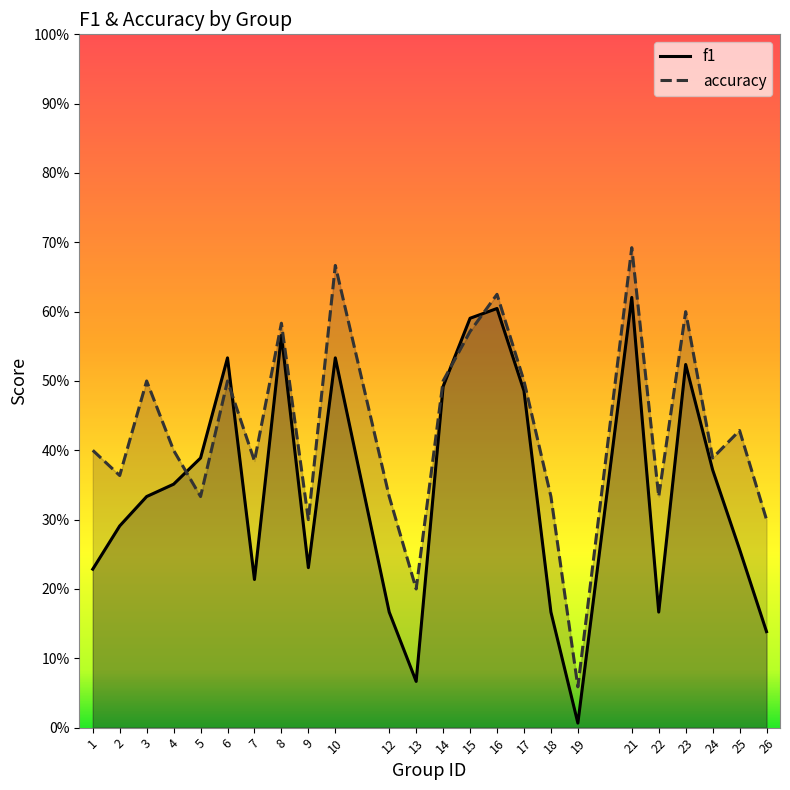

Which category has the lowest value in the f1 series?

19